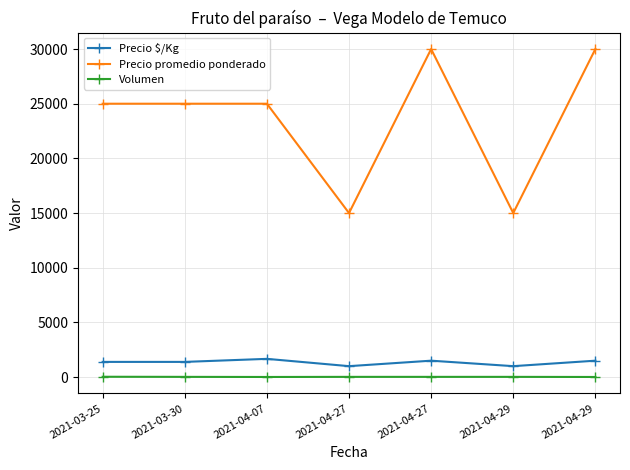

How many interior local peaks does the Precio promedio ponderado series have?

1